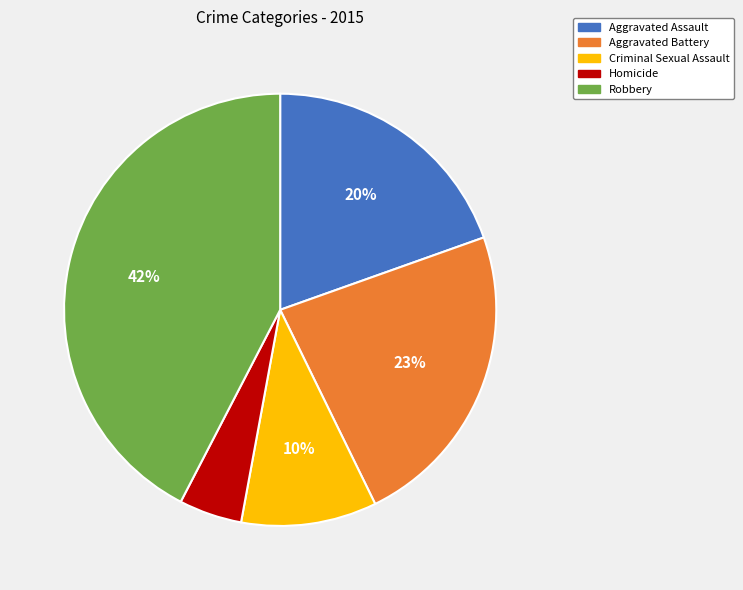

What is the largest slice in the pie chart?

Robbery